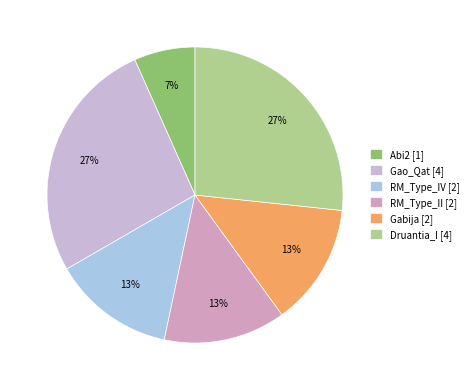

Count the number of slices in the pie.

6